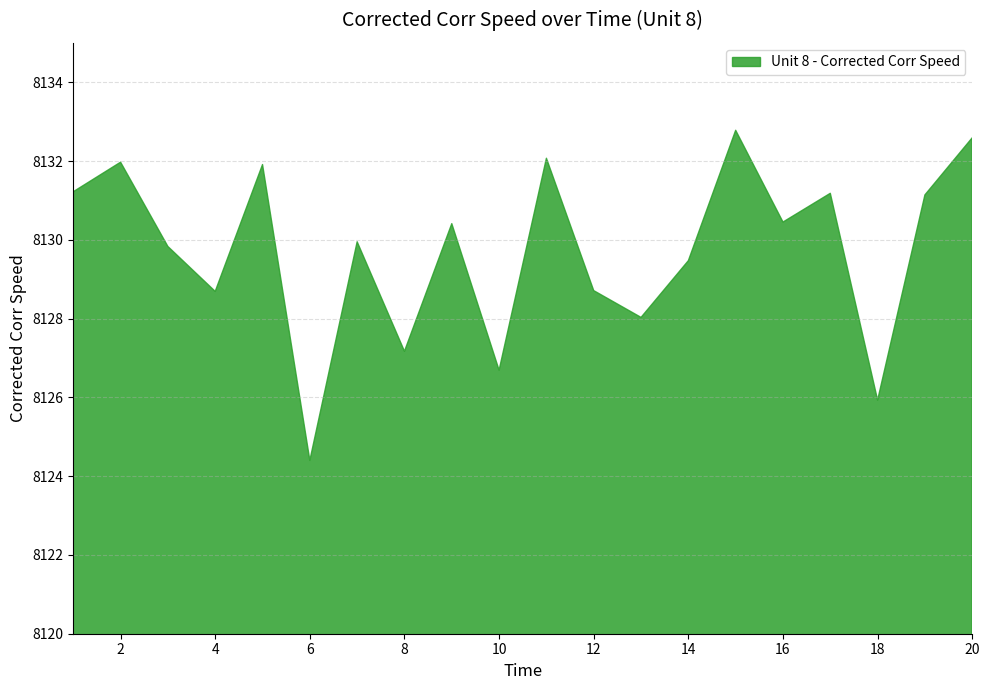

Where is the first local maximum?

2